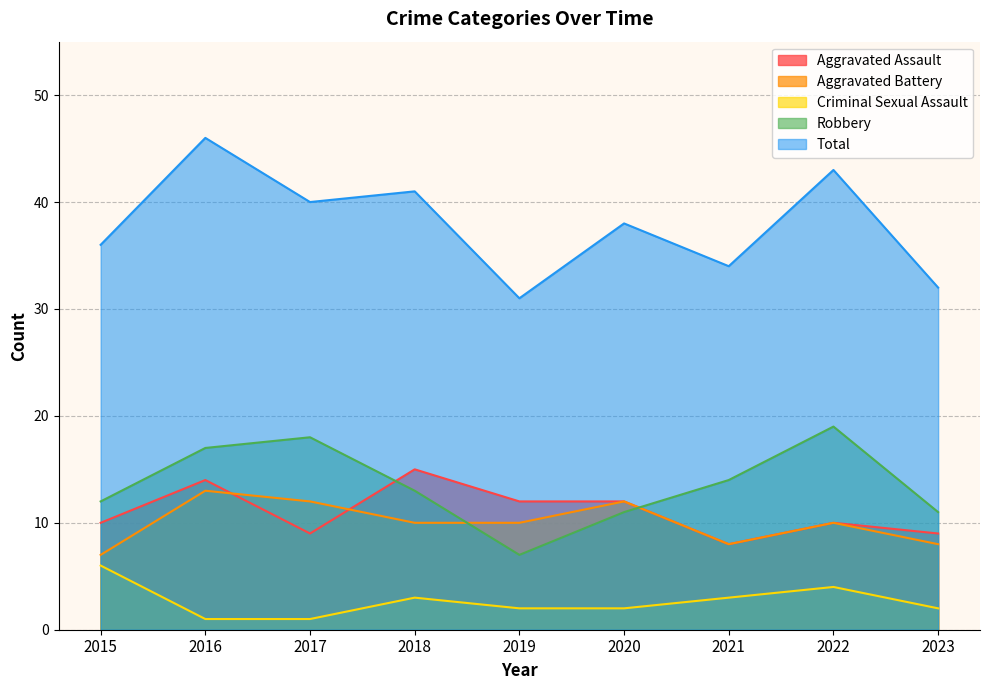

How many Criminal Sexual Assault values are between 2 and 3?

5